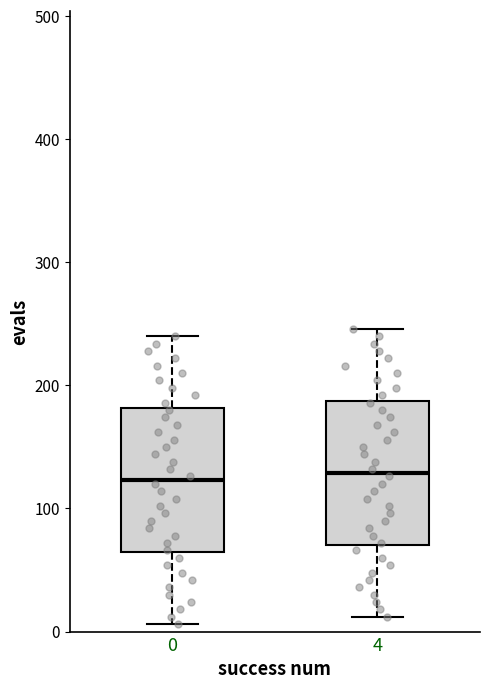

Reading left to right, read every box against the y-axis: the position of its median line, the range the box covers, and the ends of its whiskers. The values are not printed on the chart, so give them approximately, as read against the axis.

0: median 120, box 60 to 180, whiskers 10 to 240
4: median 130, box 70 to 190, whiskers 10 to 250